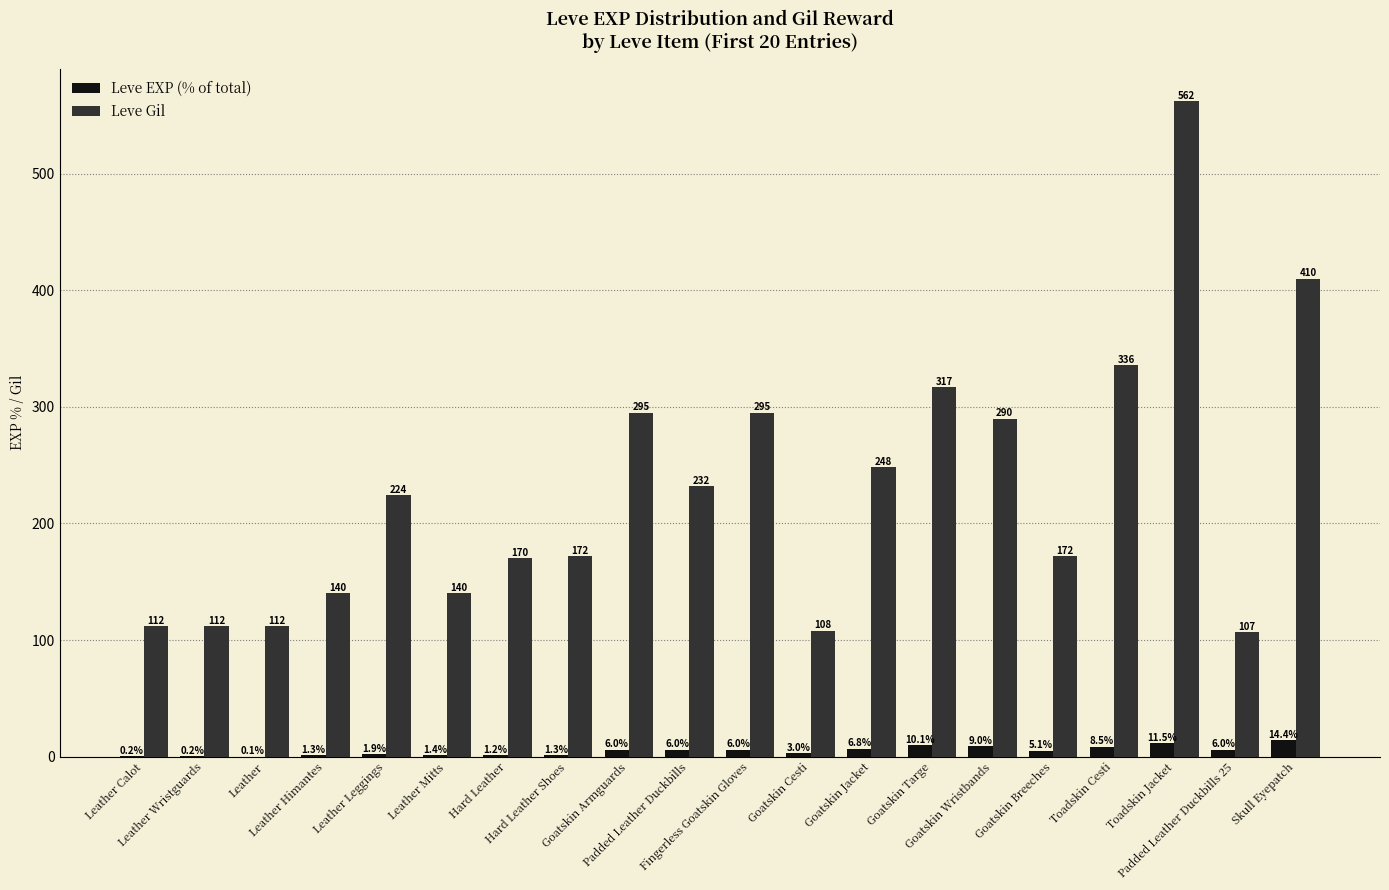

What is the maximum value shown in the chart?

562.0